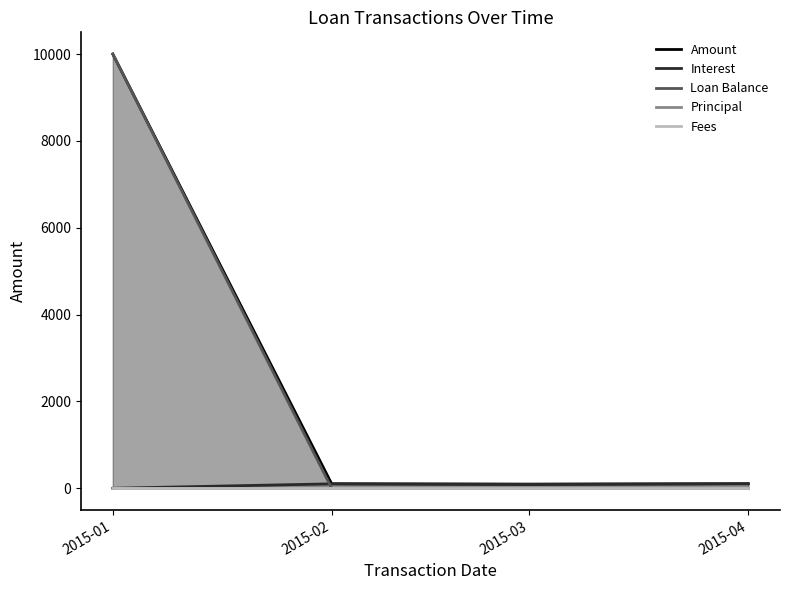

True or false: Principal and Fees intersect in this chart.

False